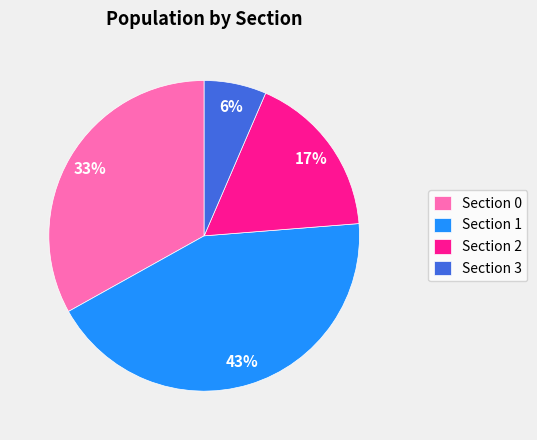

How many slices are in this pie chart?

4